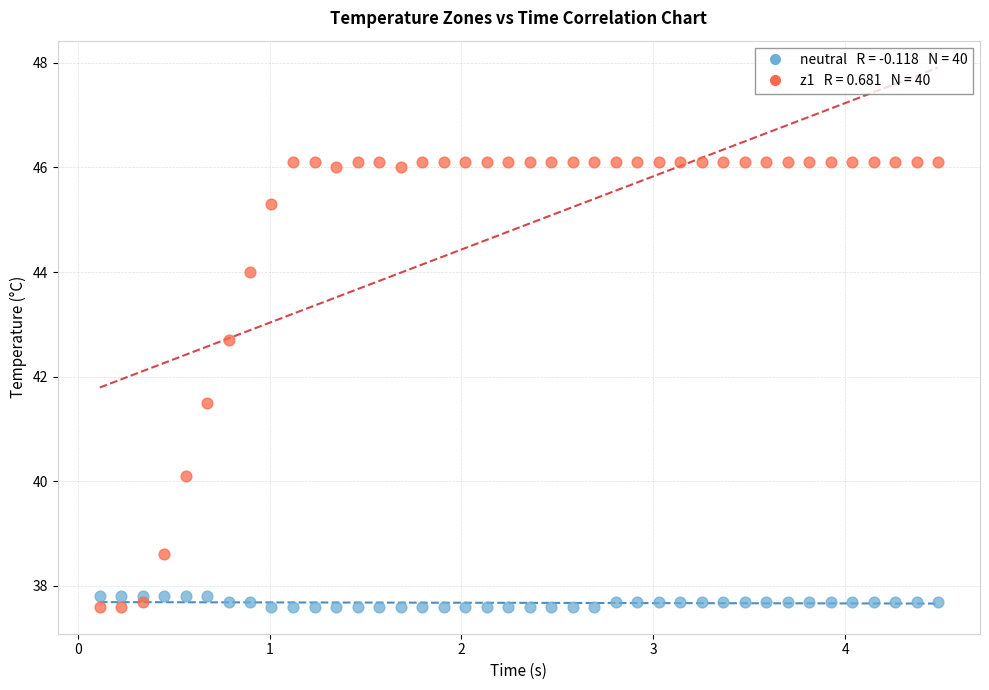

Across all series, what Y value is closest to 41?

41.5